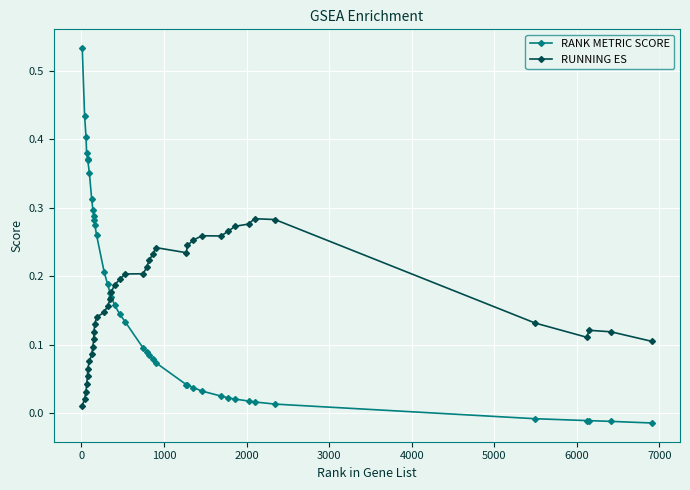

What is the sum of all RANK METRIC SCORE values?

6.4